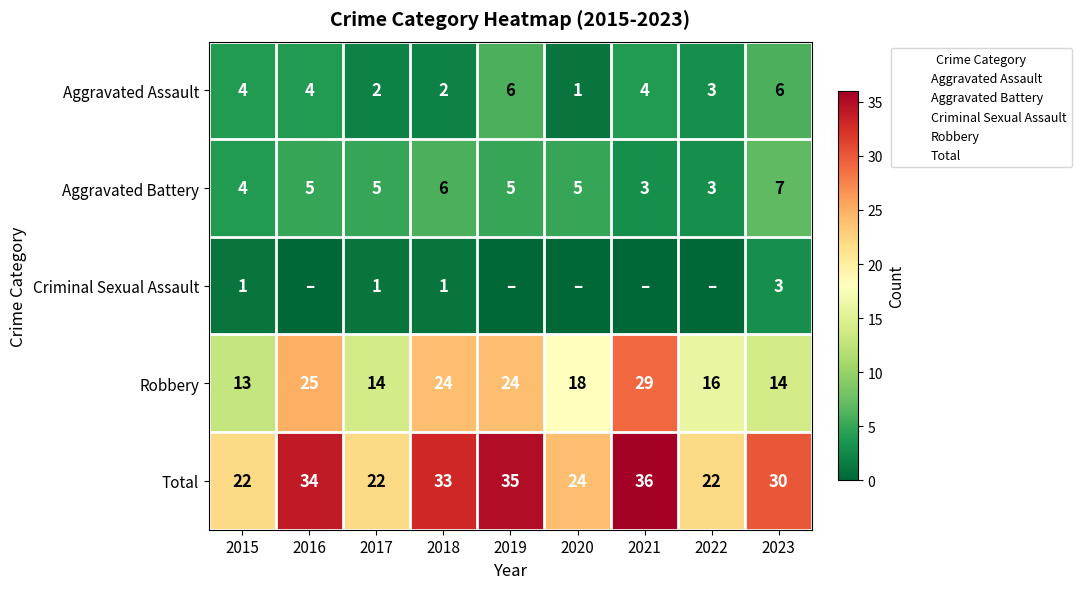

Is it true that Total equals 18 at 2023?

False